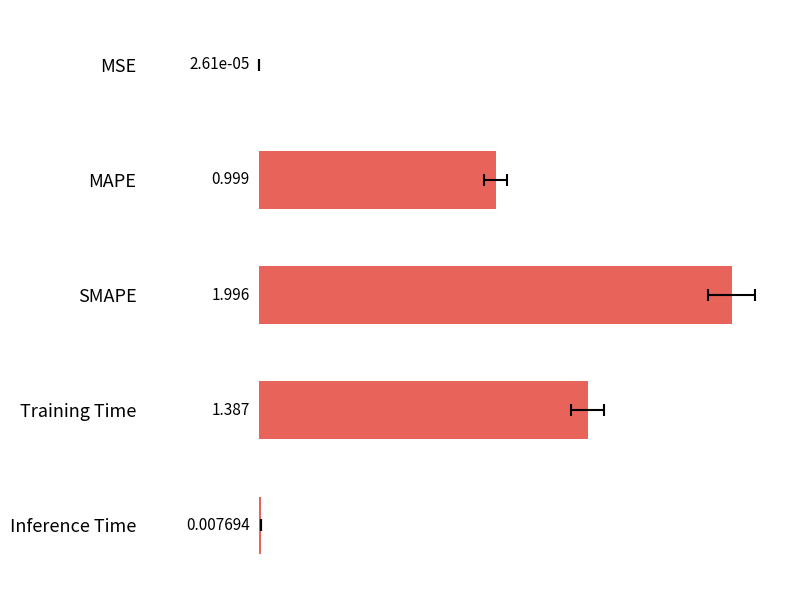

What is the change in value from MSE to SMAPE?

+2.0